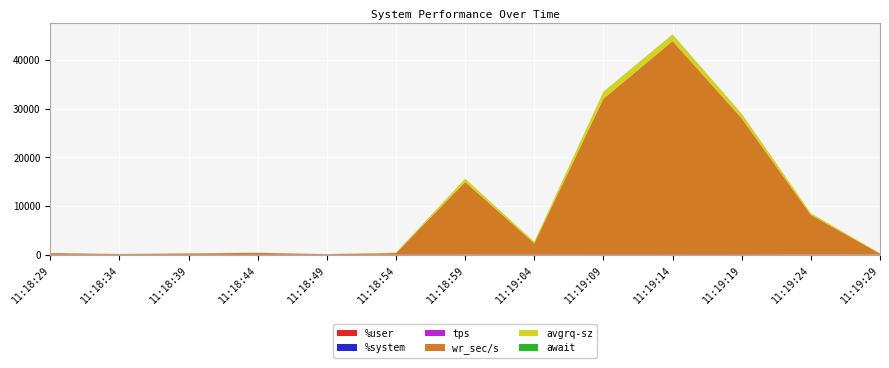

Reading left to right, extract all data points from this chart.

%user: 80.1	61.1	95.3	89.1	83.6	93.0	73.8	89.1	91.0	92.3	91.5	54.4	60.4
%system: 4.6	2.0	4.0	5.0	4.5	5.3	4.0	5.9	7.9	7.1	6.3	5.6	4.2
tps: 12.4	4.0	2.2	15.6	1.0	2.8	21.8	7.6	22.4	32.2	29.8	22.8	3.4
wr_sec/s: 260.8	86.4	168.0	299.2	30.4	254.4	14835.2	2270.4	31913.6	43728.0	27878.4	8102.4	179.2
avgrq-sz: 21.3	21.6	76.4	19.2	30.4	90.9	680.5	298.9	1424.8	1358.2	935.6	355.5	52.7
await: 1.0	0.4	1.1	1.9	2.4	2.3	7.8	3.0	15.2	18.7	13.8	6.0	0.9